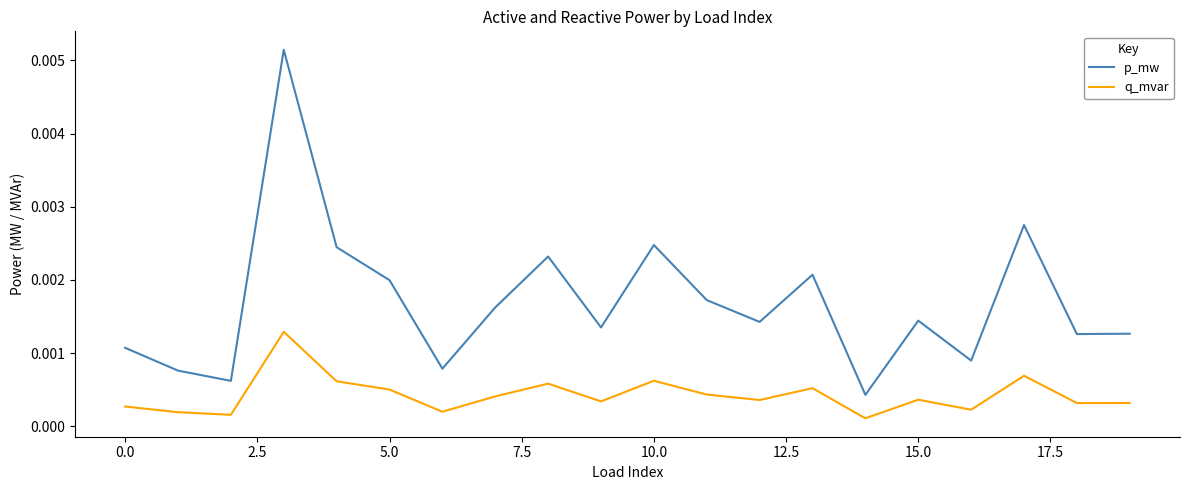

Which series has the widest spread of values?

p_mw